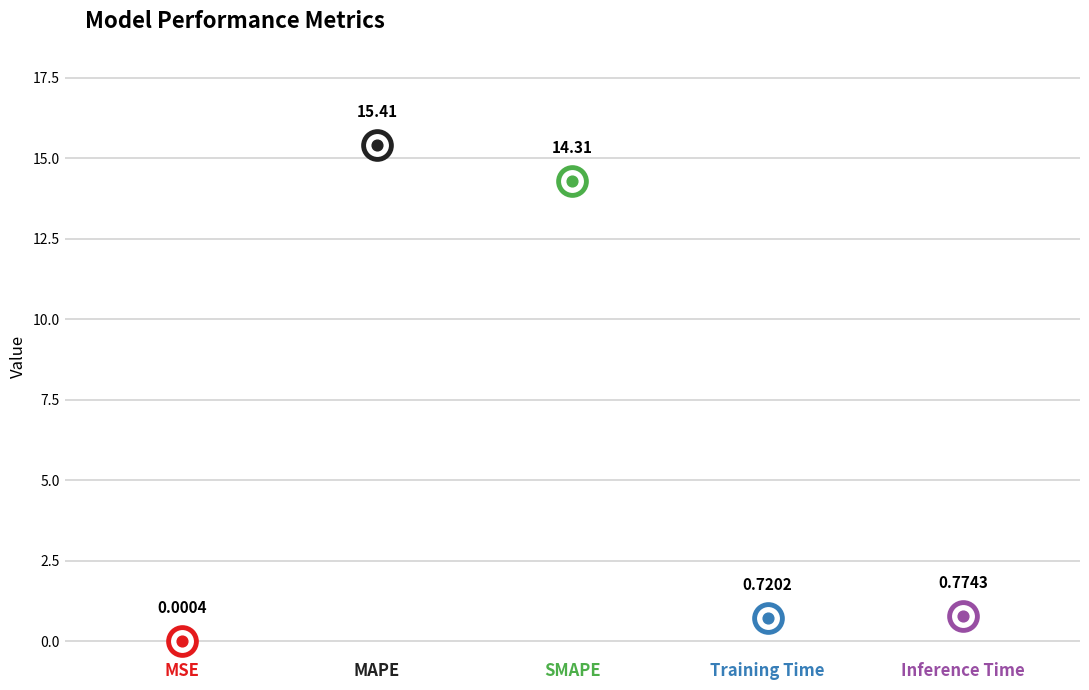

Which has a higher value, SMAPE or Training Time?

SMAPE